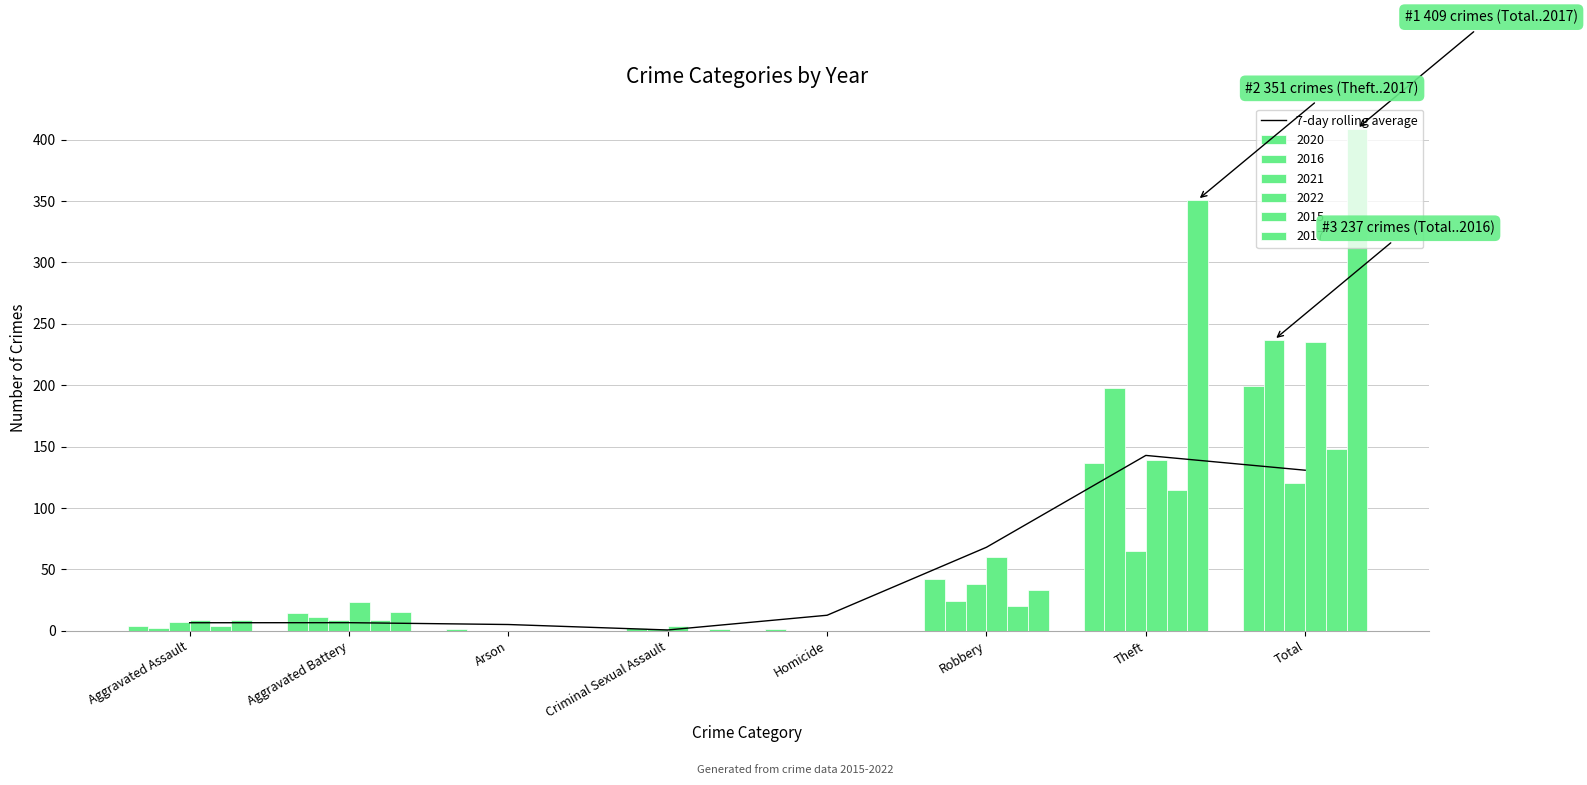

List the labels in order of value, smallest first.

Criminal Sexual Assault, Arson, Aggravated Assault, Aggravated Battery, Homicide, Robbery, Total, Theft